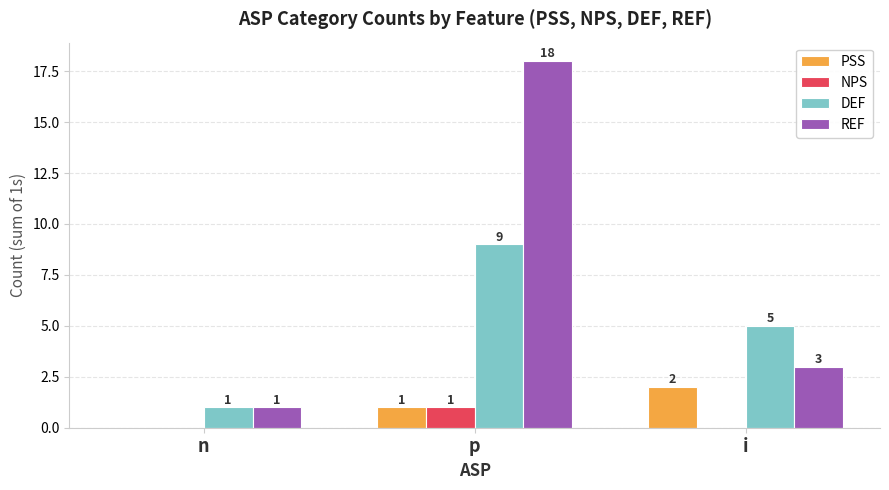

Is it true that PSS equals 1 at p?

True